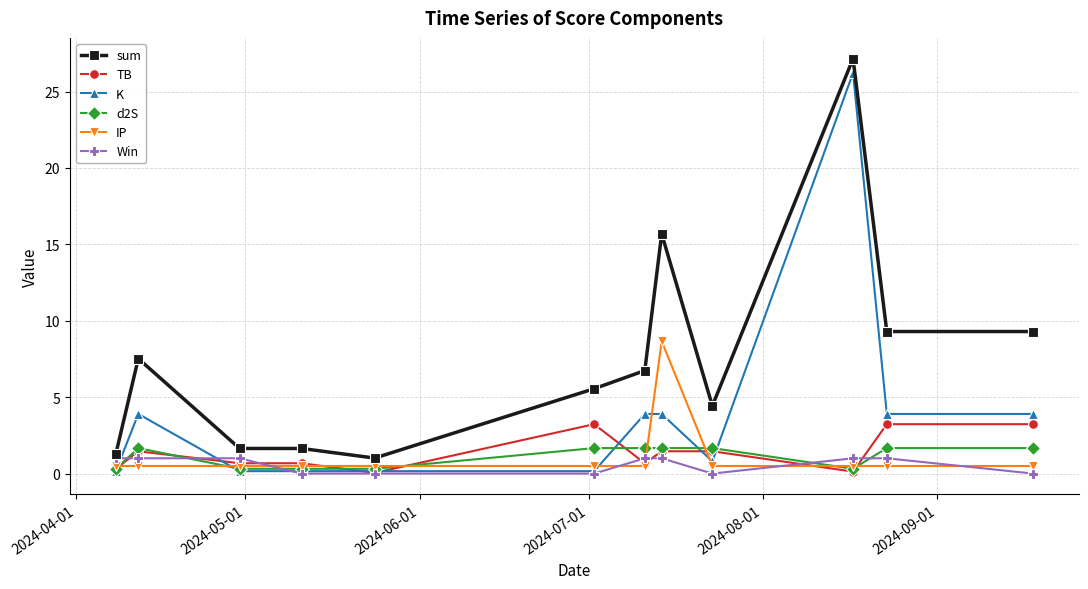

What is the maximum value shown in the chart?

27.2